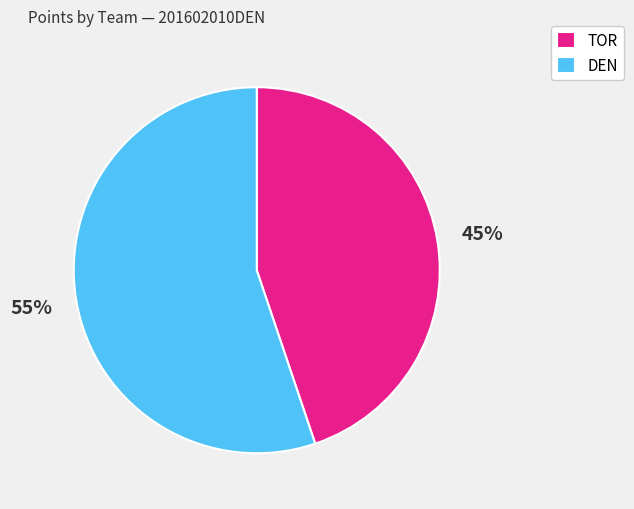

Rank the categories by value from highest to lowest.

DEN, TOR